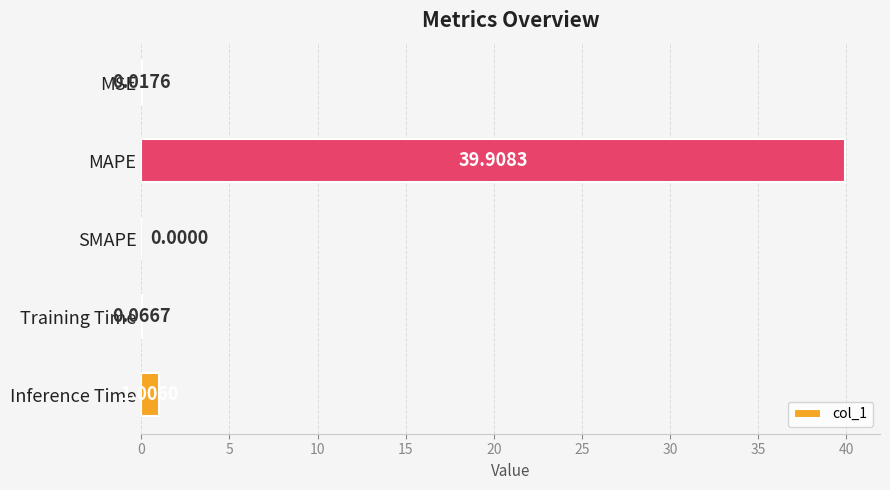

At which label is the value closest to 19?

Inference Time